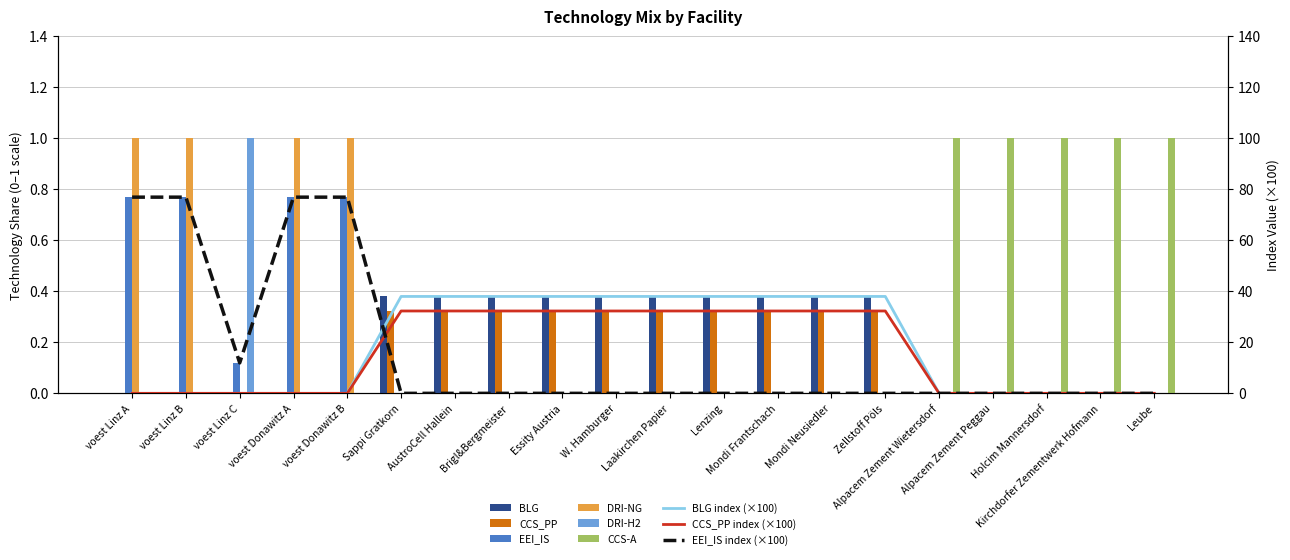

True or false: BLG has a value of 0.1 at Lenzing.

False